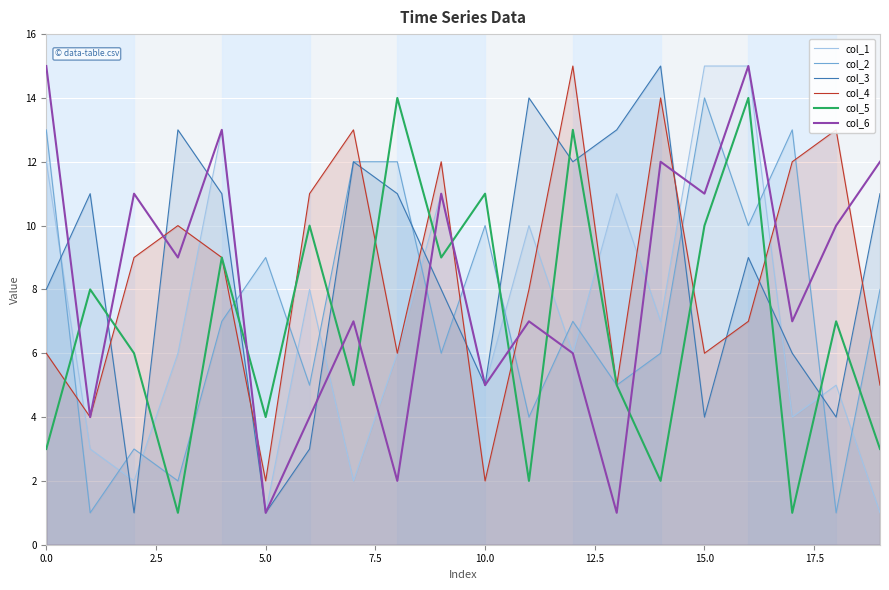

Rank the series at 0.0 from lowest to highest value.

col_5, col_4, col_3, col_1, col_2, col_6